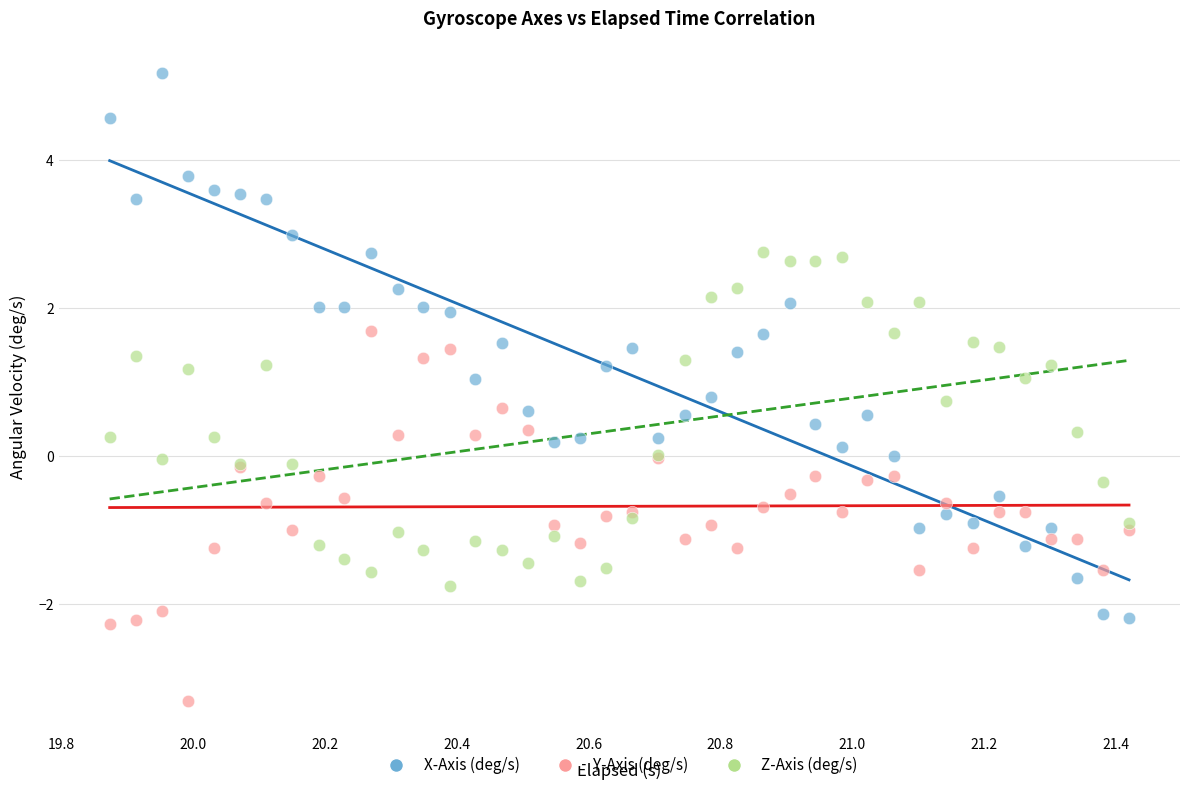

What is the X range (max minus min) for the scatter plot?

1.5